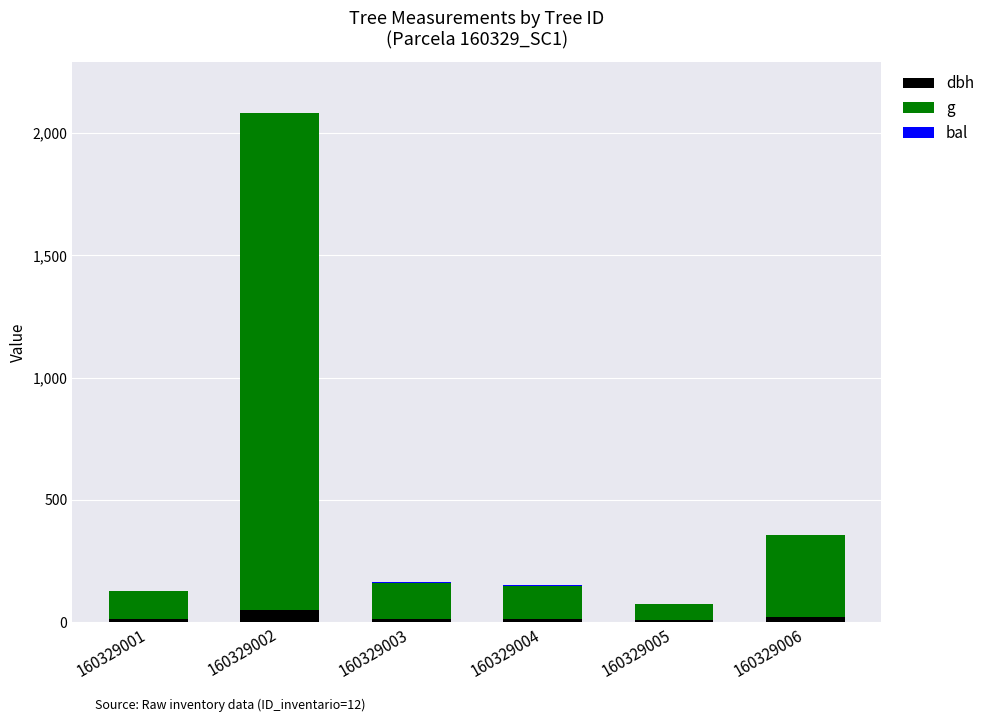

At which category is the sum across all series the highest?

160329002